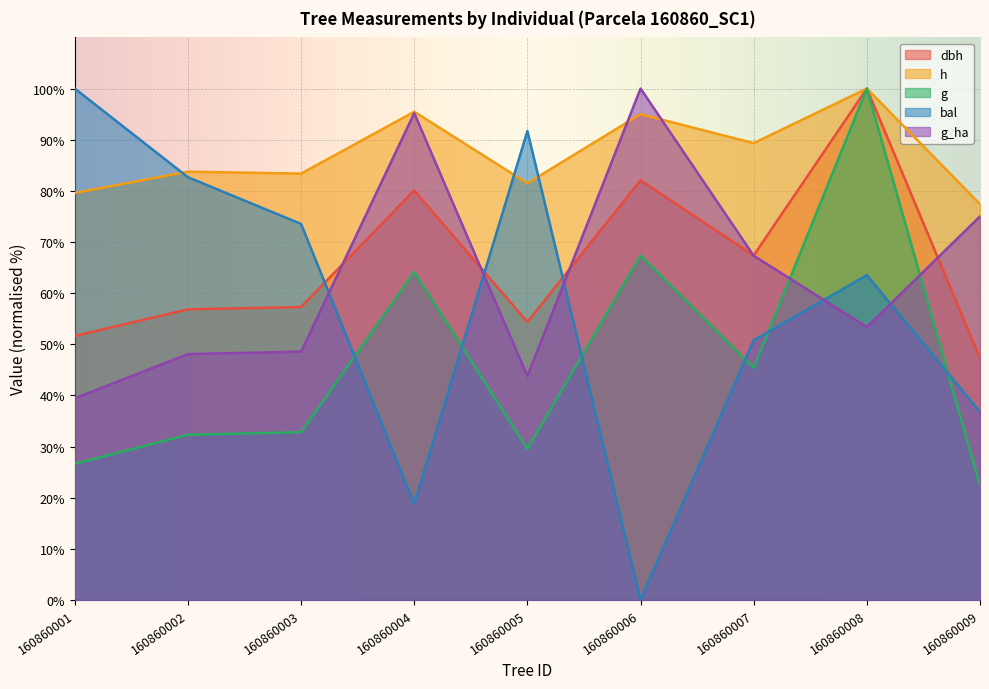

How many categories are shown in the chart?

9